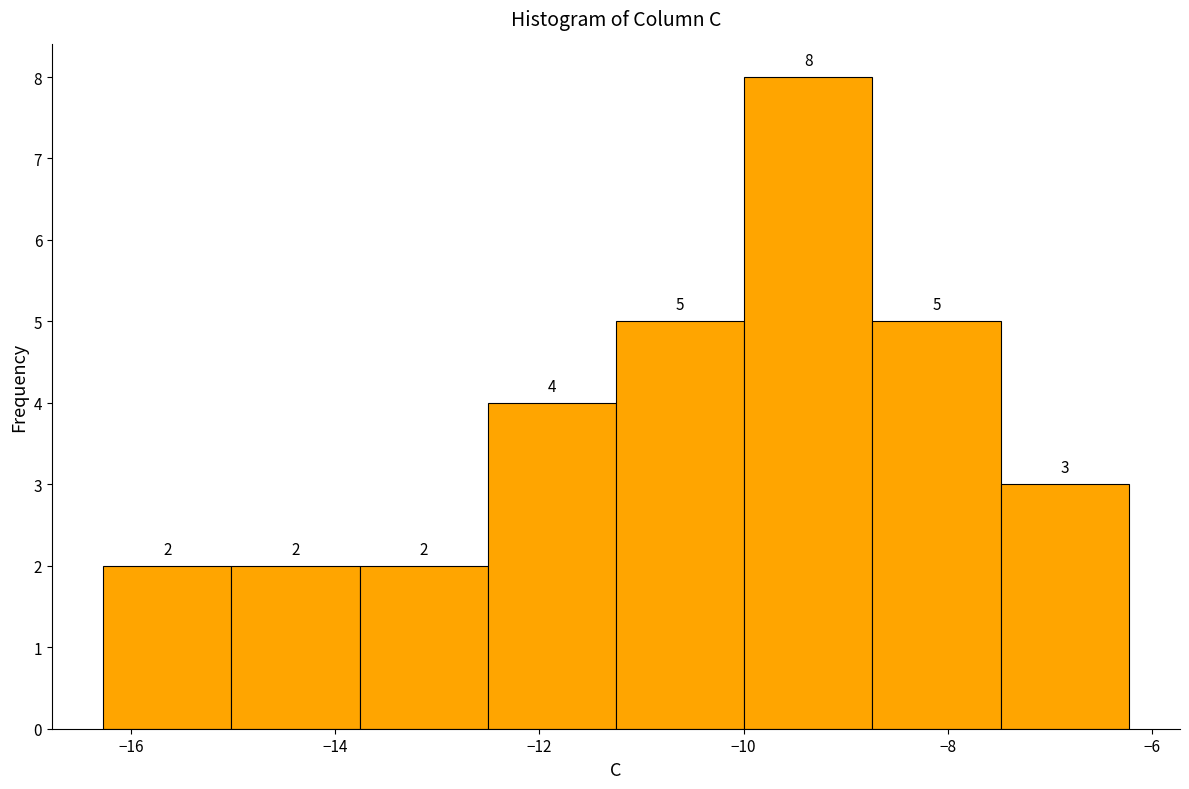

Reading left to right, transcribe this chart: for each bar, give the range it covers on the x-axis and its height. The bar edges are not printed on the chart, so give them approximately, as read against the axis.

-16.2 to -15.0: 2
-15.0 to -13.8: 2
-13.8 to -12.6: 2
-12.6 to -11.2: 4
-11.2 to -10.0: 5
-10.0 to -8.8: 8
-8.8 to -7.4: 5
-7.4 to -6.2: 3